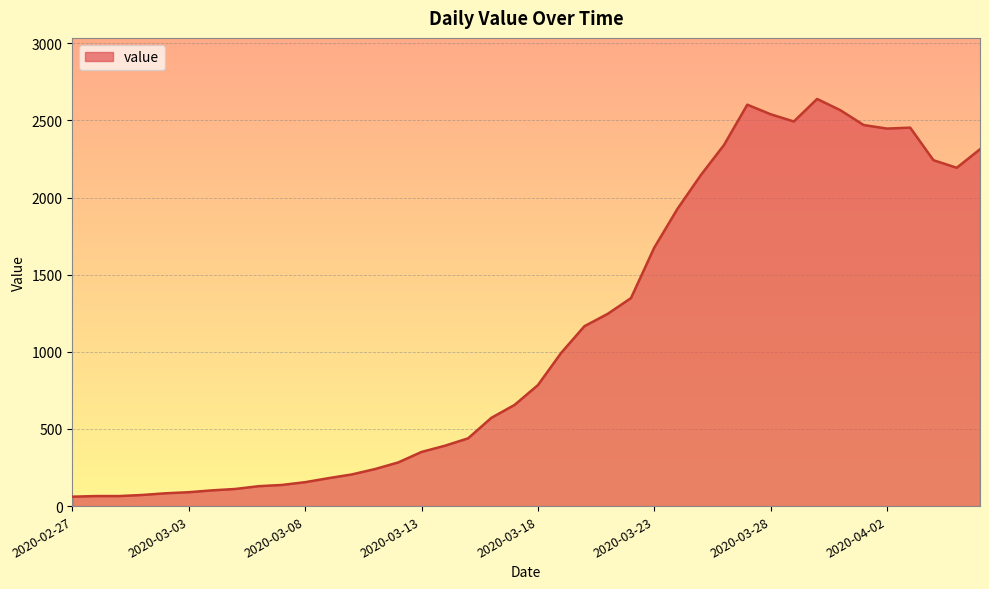

How many lines are shown in the chart?

1